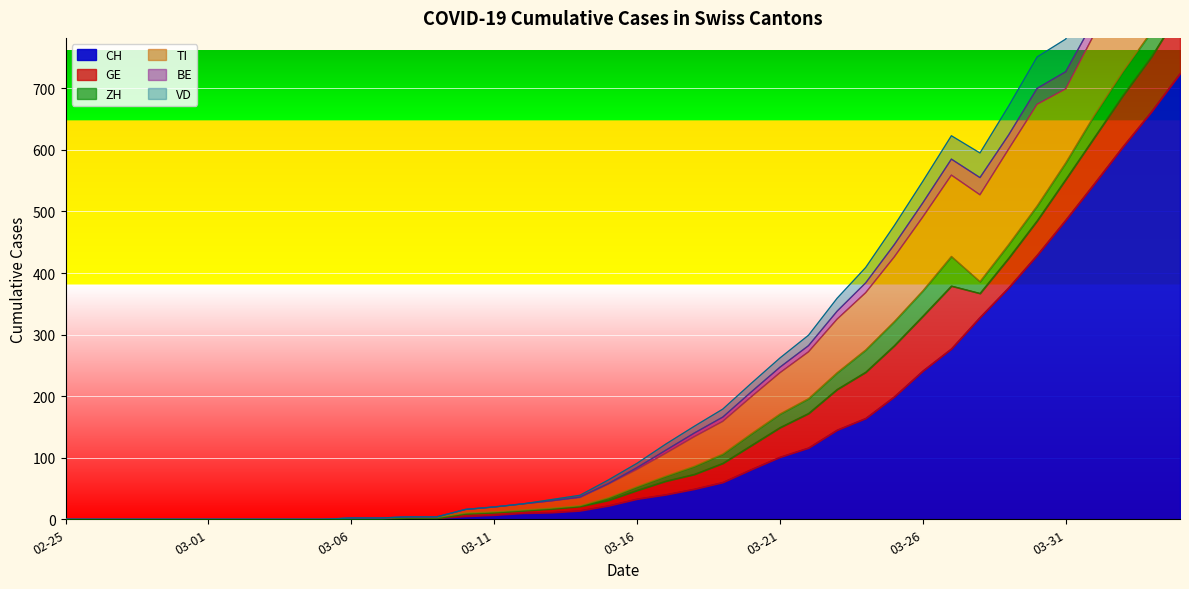

The CH series shows 249 at 2020-03-01. True or false?

False